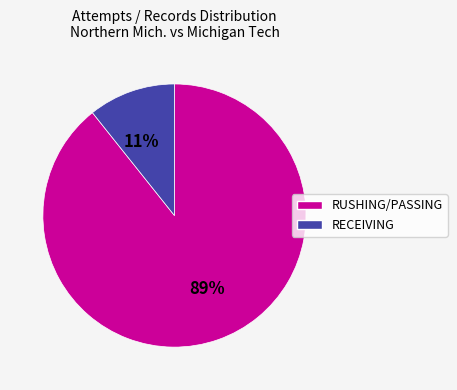

Does any single category account for the majority?

Yes